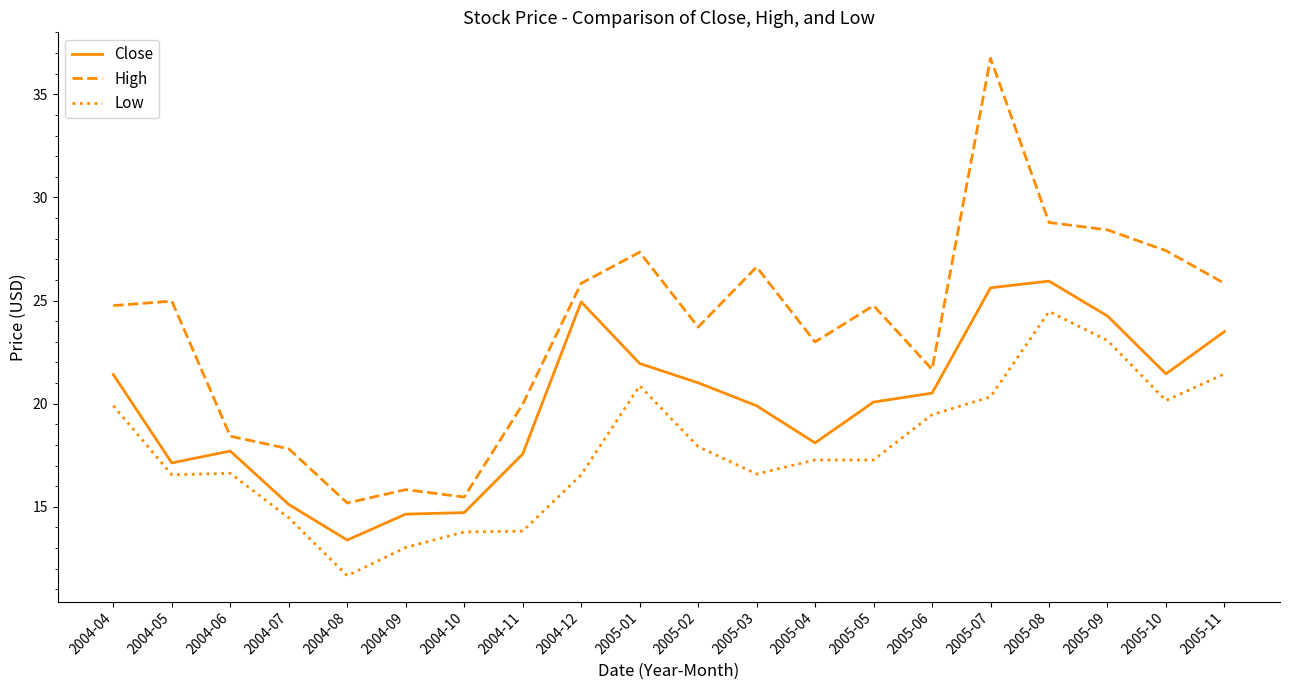

What position from the right is 2004-09?

15